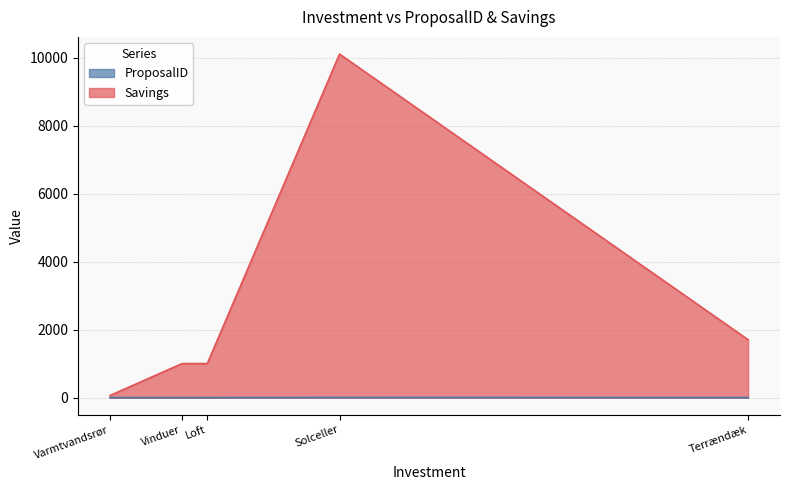

Count the ProposalID values in the range 1 to 3.

3